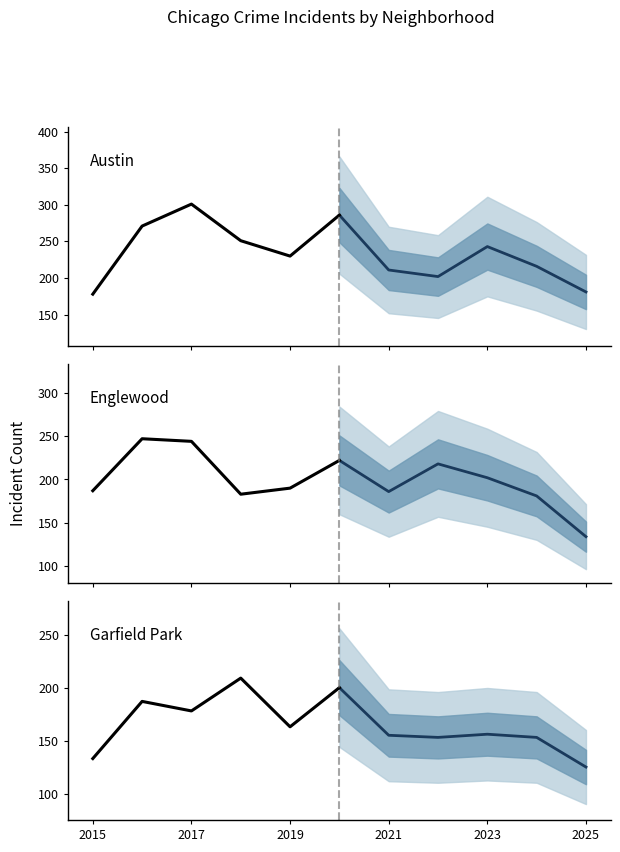

After their last crossing, which series has the higher values: Austin (projected) or Garfield Park (historical)?

Garfield Park (historical)